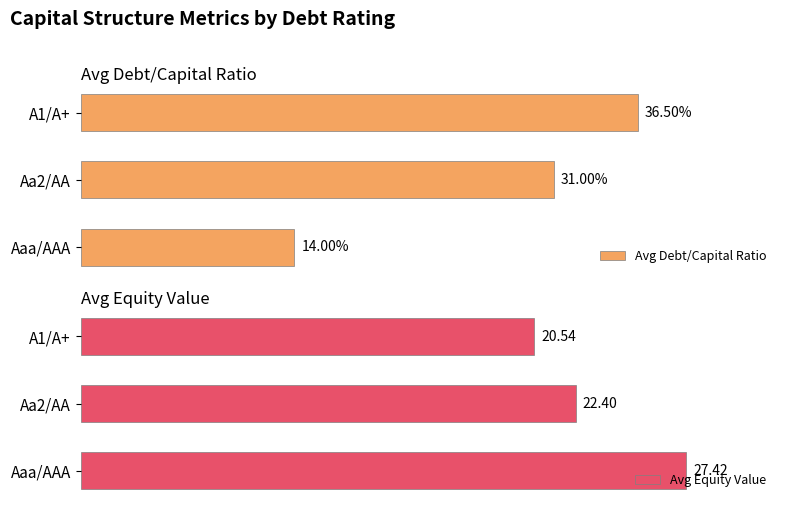

How many data points does each series have?

3